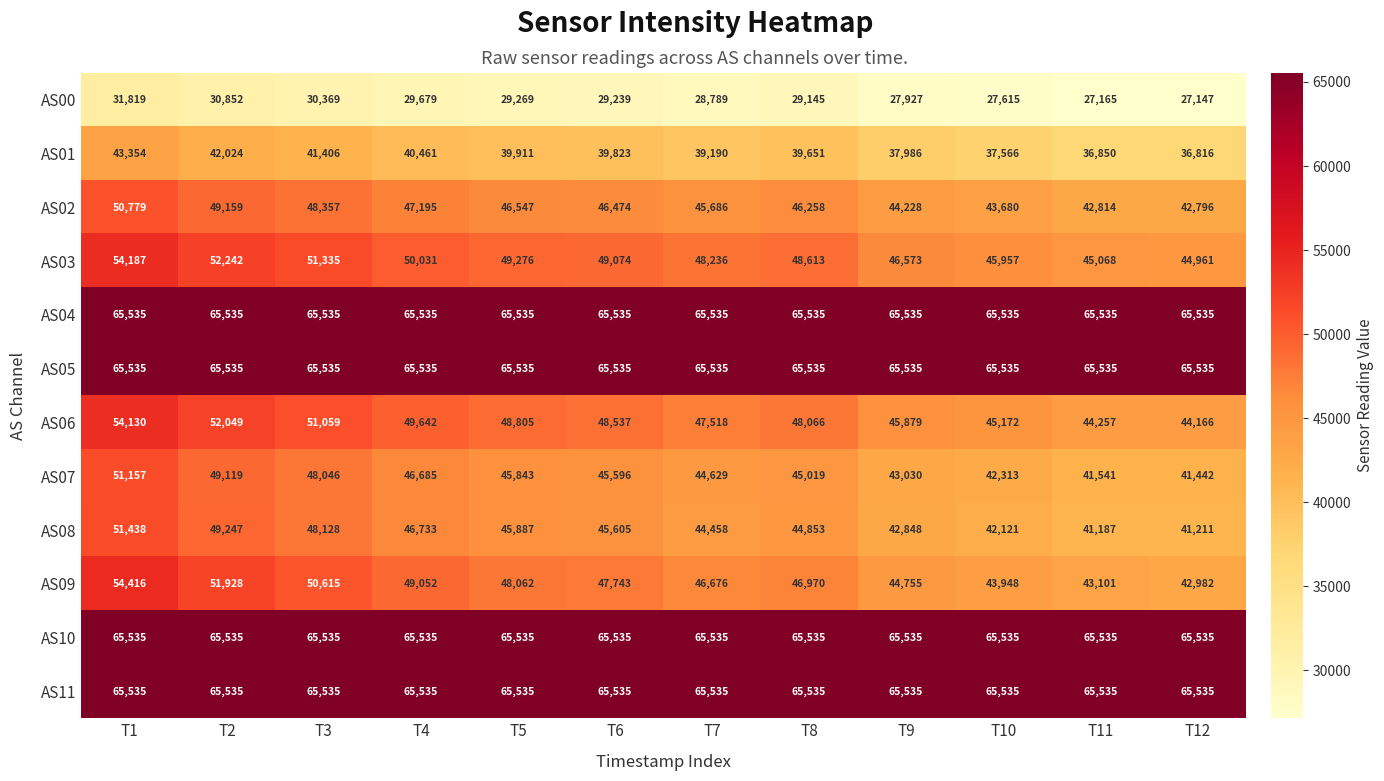

What is the maximum value for AS01?

43354